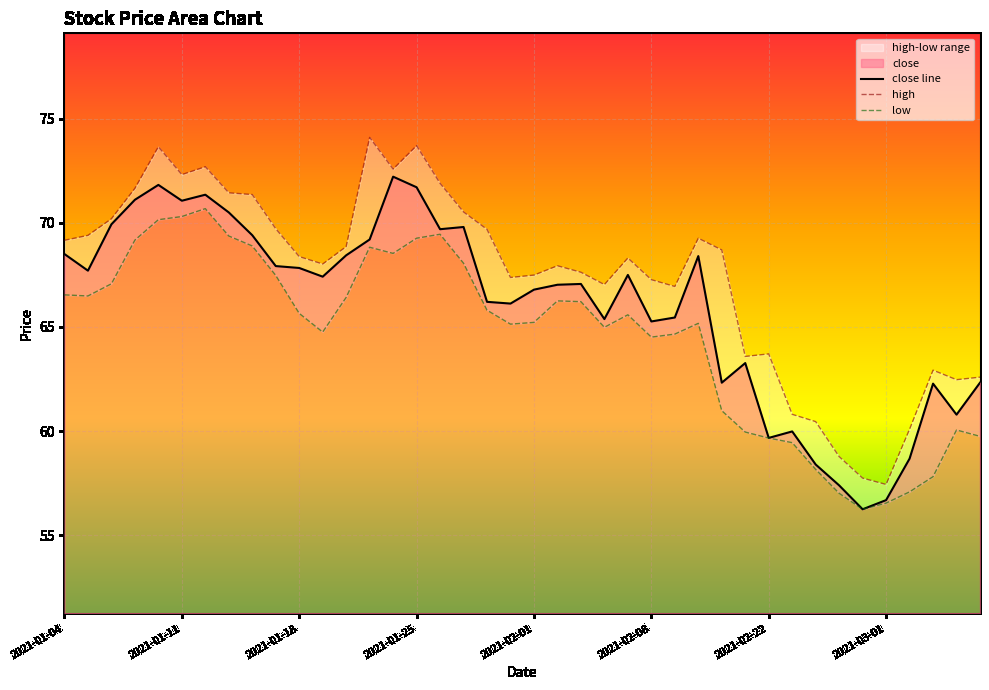

What is the lowest value of the close line series?

56.2